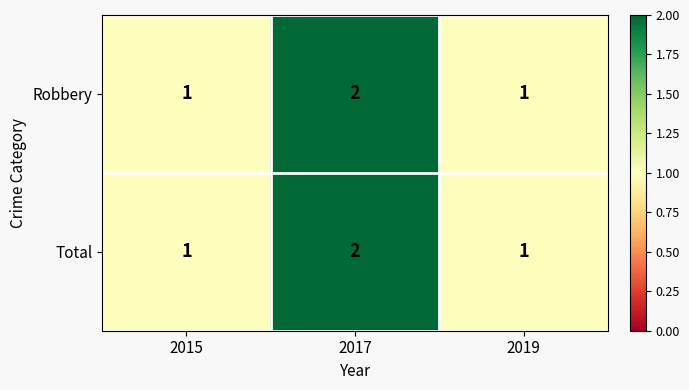

Reading right to left, list all the values displayed in this chart.

Robbery: 1	2	1
Total: 1	2	1